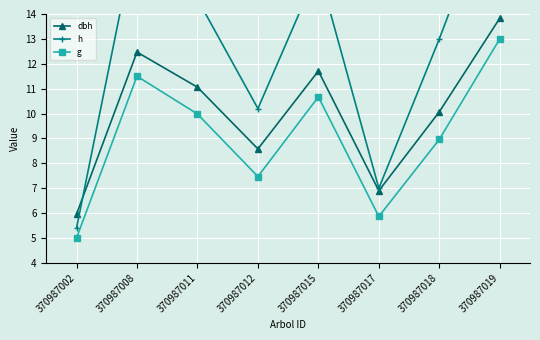

How many lines are shown in the chart?

3